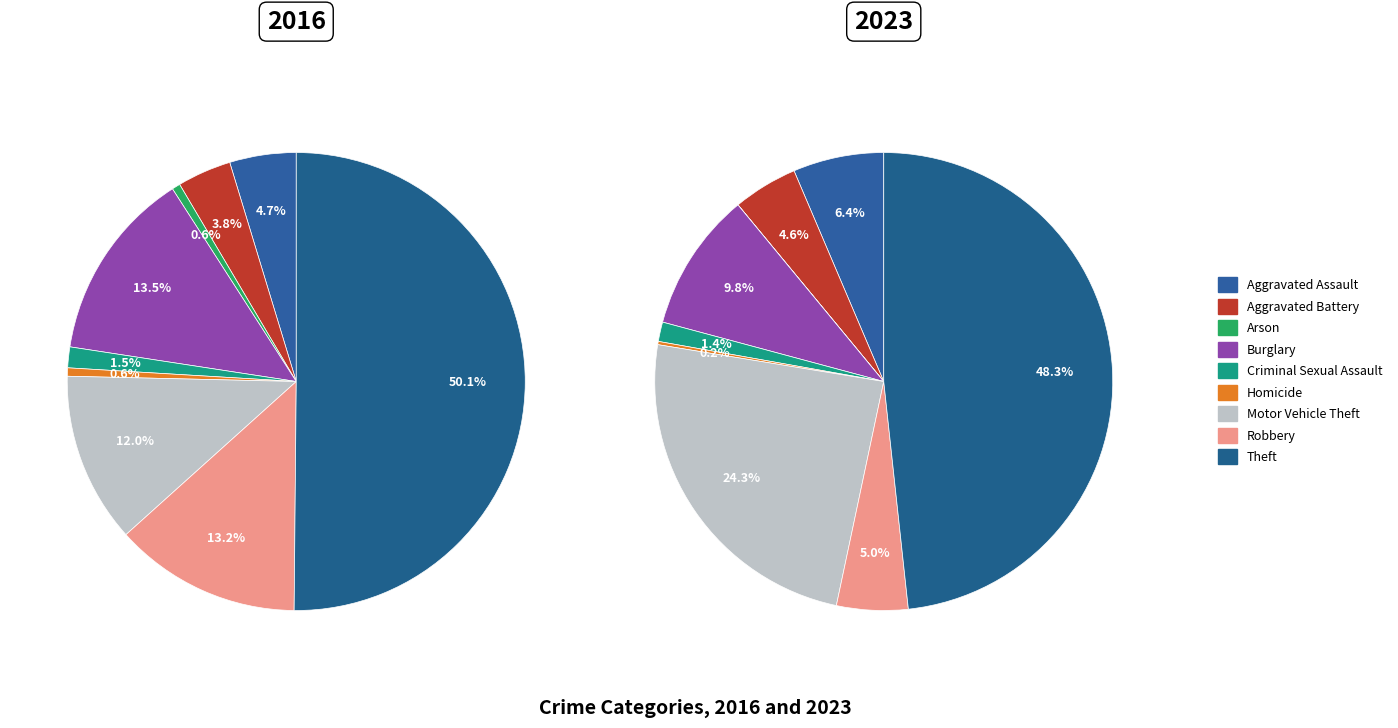

To the nearest percent, what percentage of the pie is 2?

1%